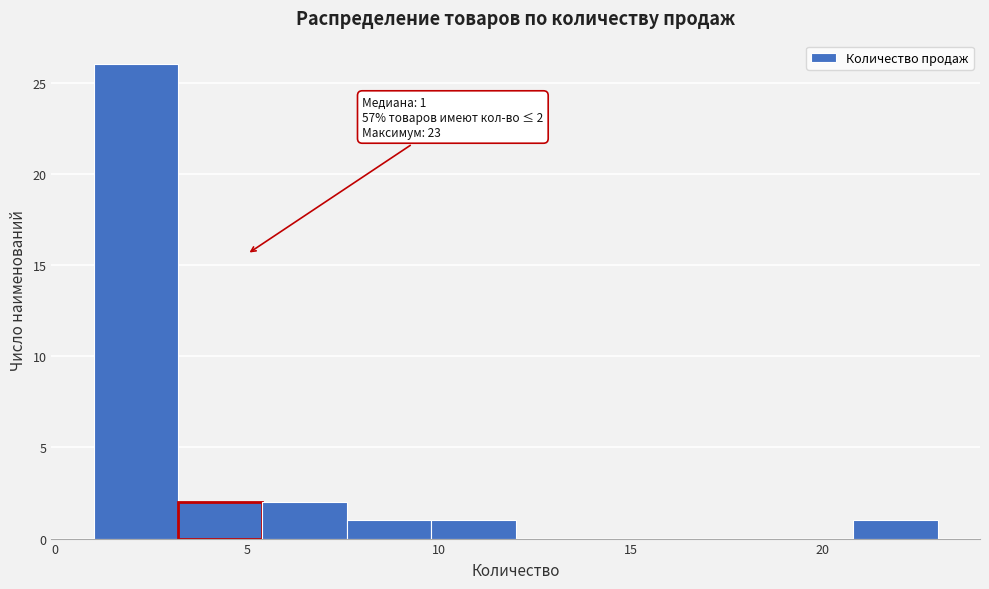

Over which range of the x-axis is the bar tallest?

1.0 to 3.2